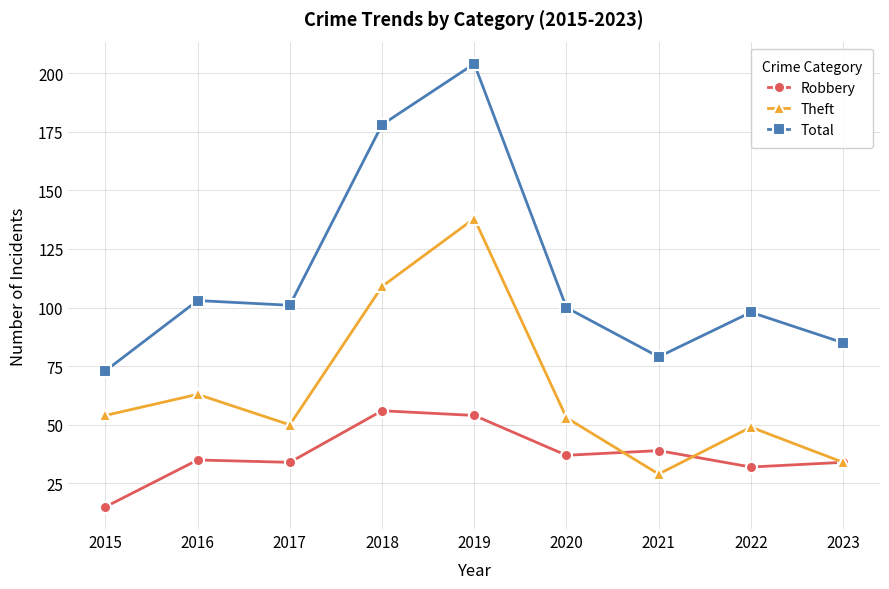

True or false: Total and Robbery intersect in this chart.

False